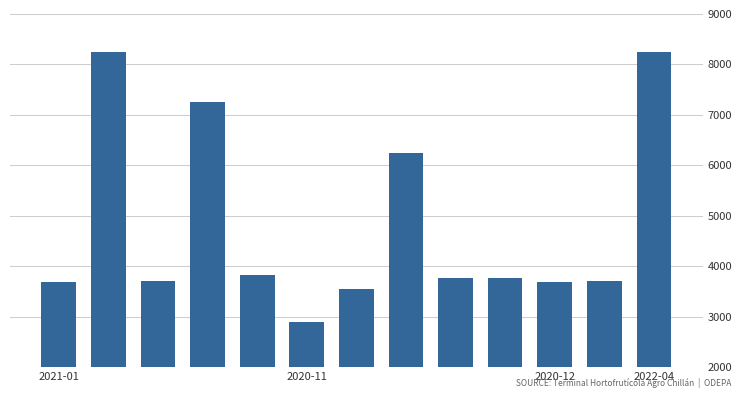

What is the difference between the maximum and minimum values?

5350